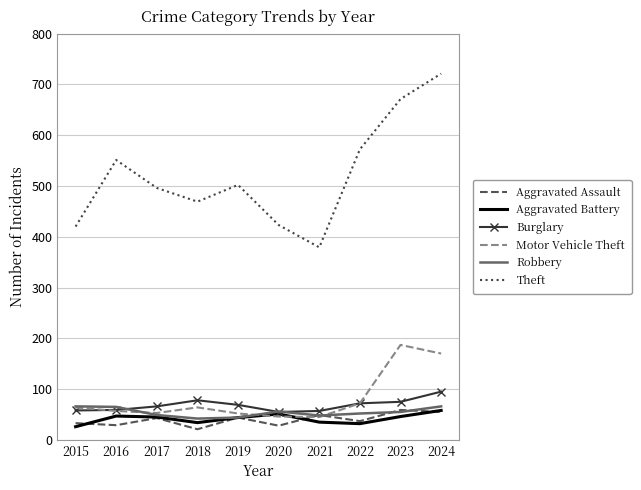

True or false: Aggravated Battery and Theft cross at least once.

False